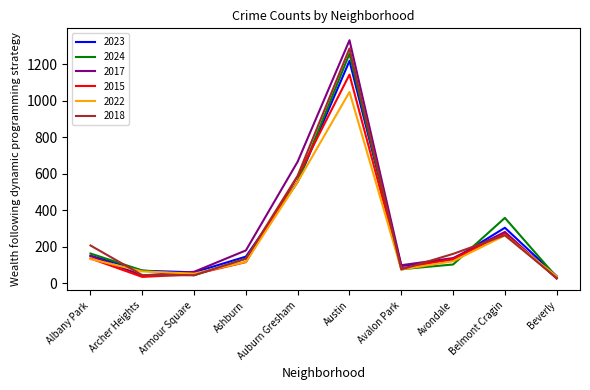

Which series has the largest total across all categories?

2017